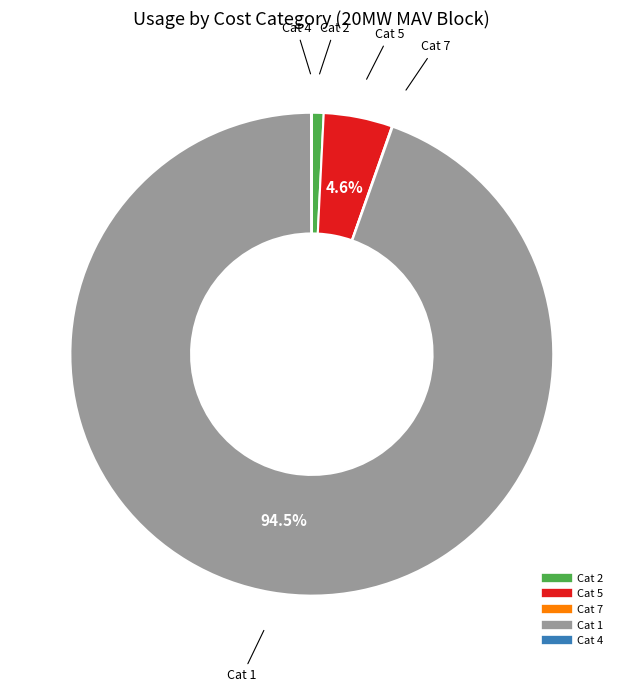

Is there any slice that represents more than half of the pie?

Yes